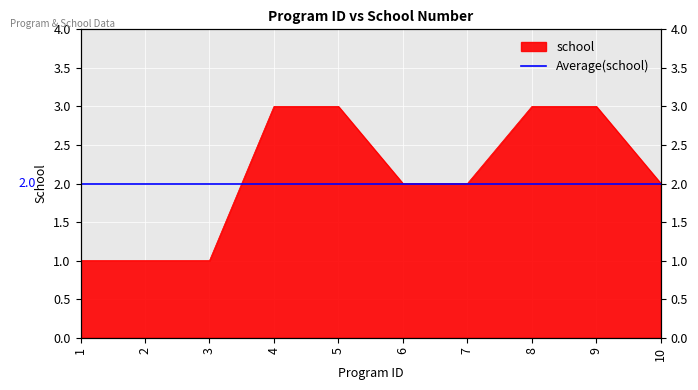

Reading left to right, list all the values displayed in this chart.

1=1	2=1	3=1	4=3	5=3	6=2	7=2	8=3	9=3	10=2